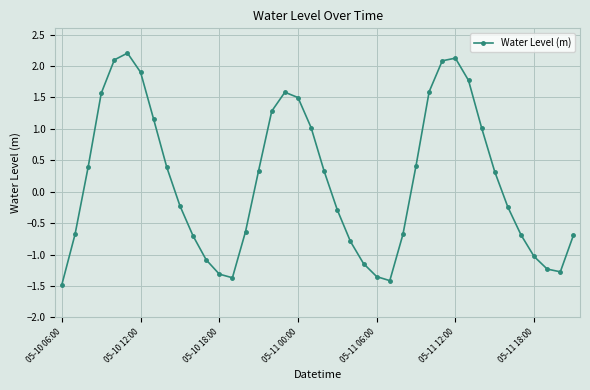

How many data points are less than 0?

20